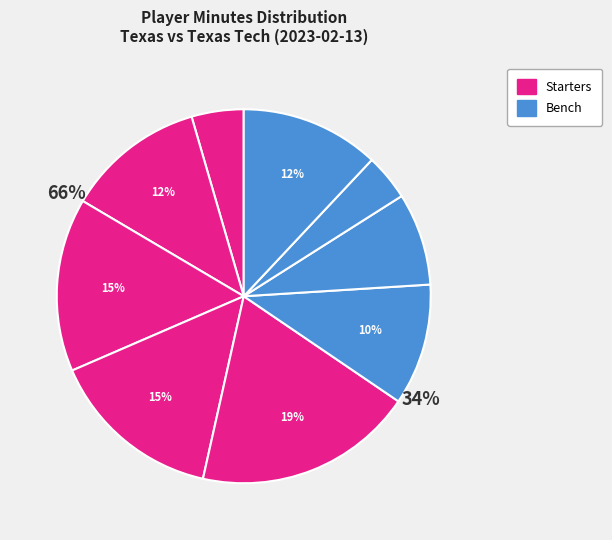

How much of the chart is everything except T. Hunter?

85.0%